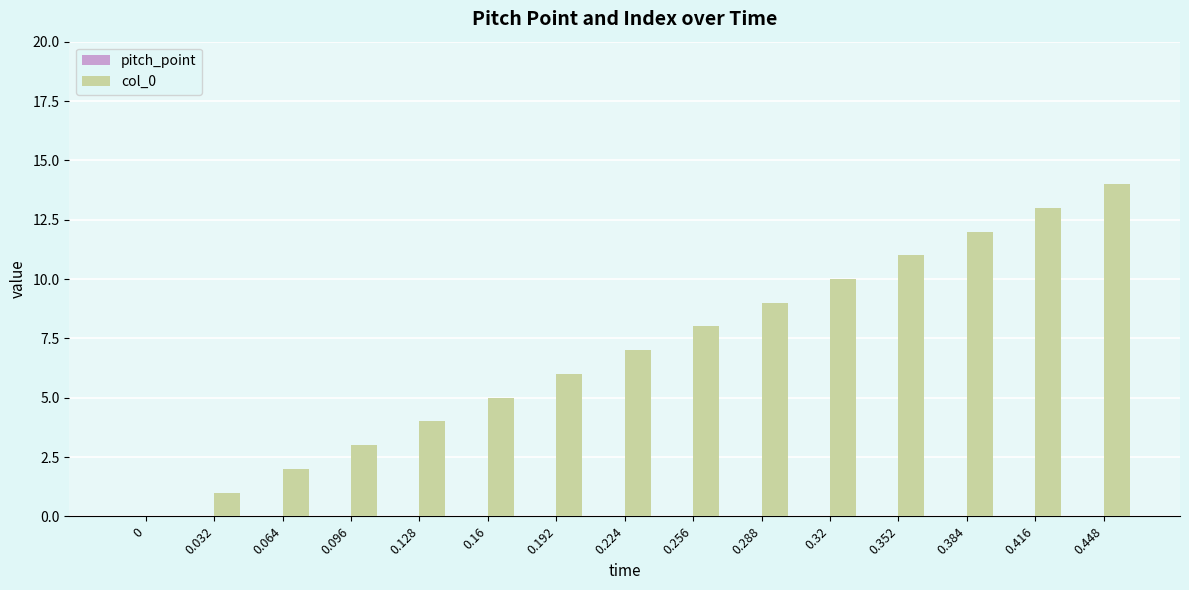

Count the number of data series in this chart.

1